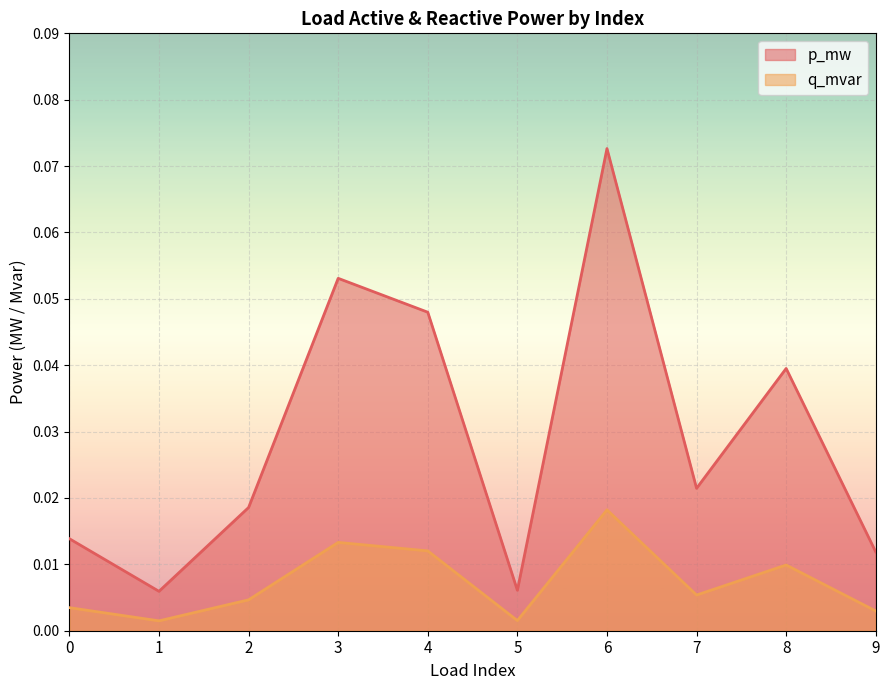

How many series are shown in this chart?

2